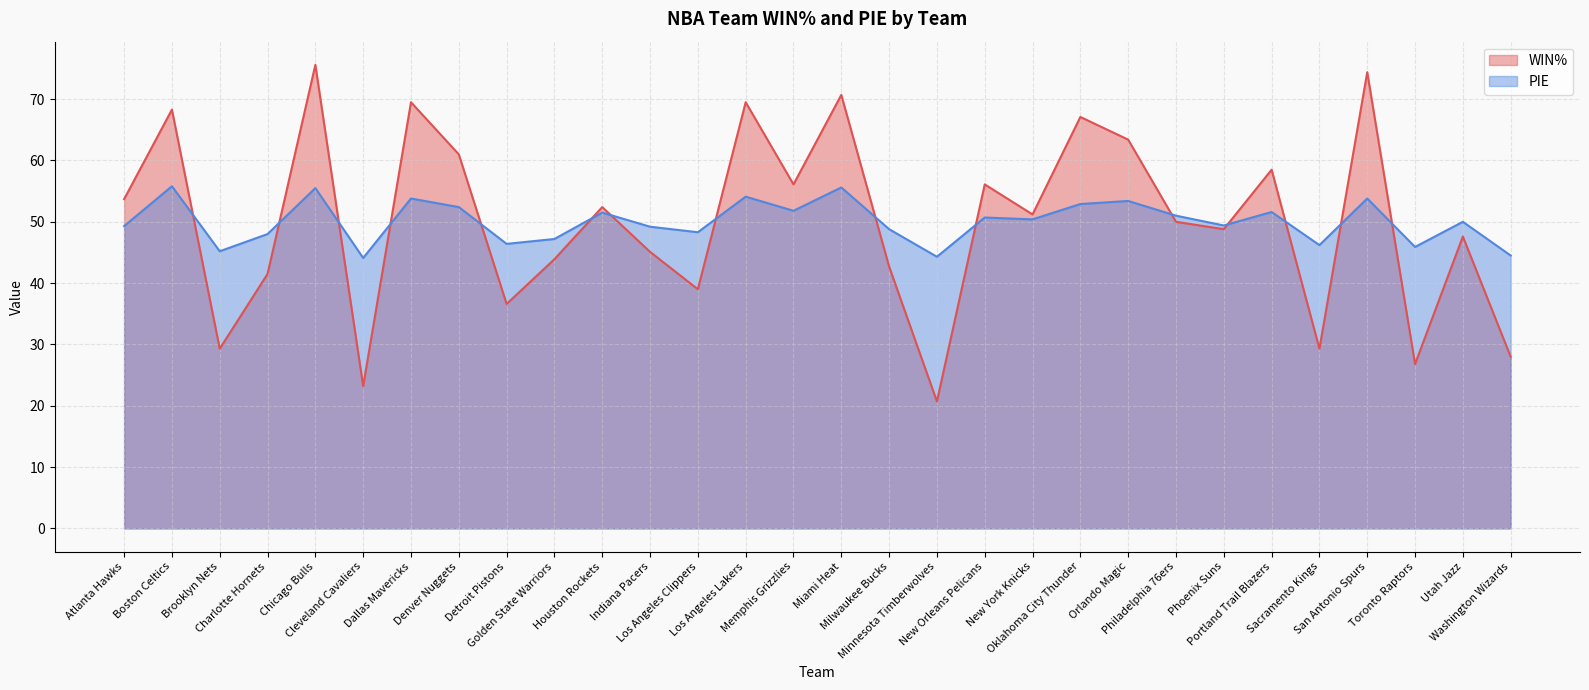

True or false: WIN% has more than 0 points higher than both neighbors.

True